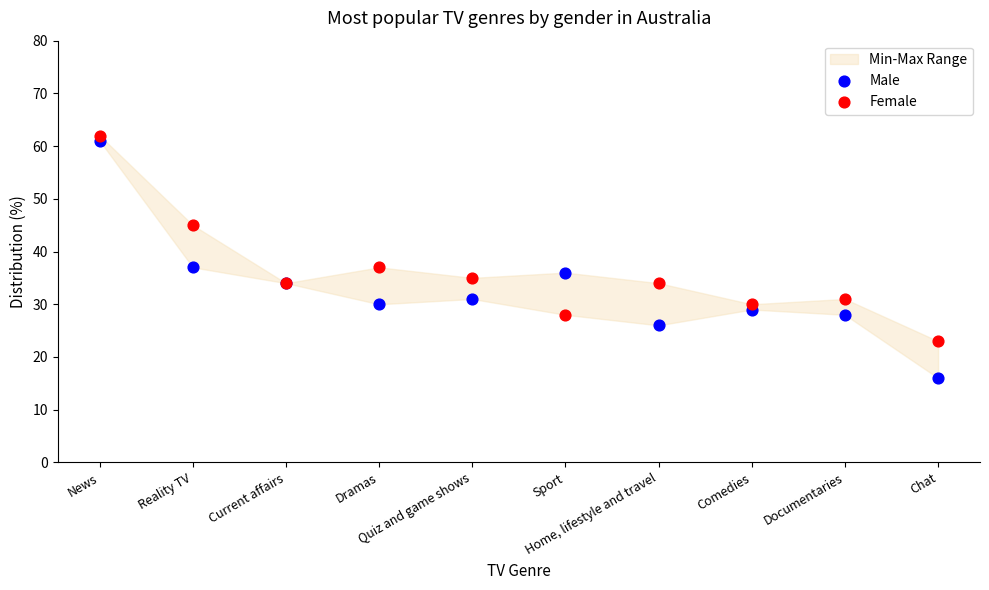

In the Female series, what Y value is closest to 42?

45